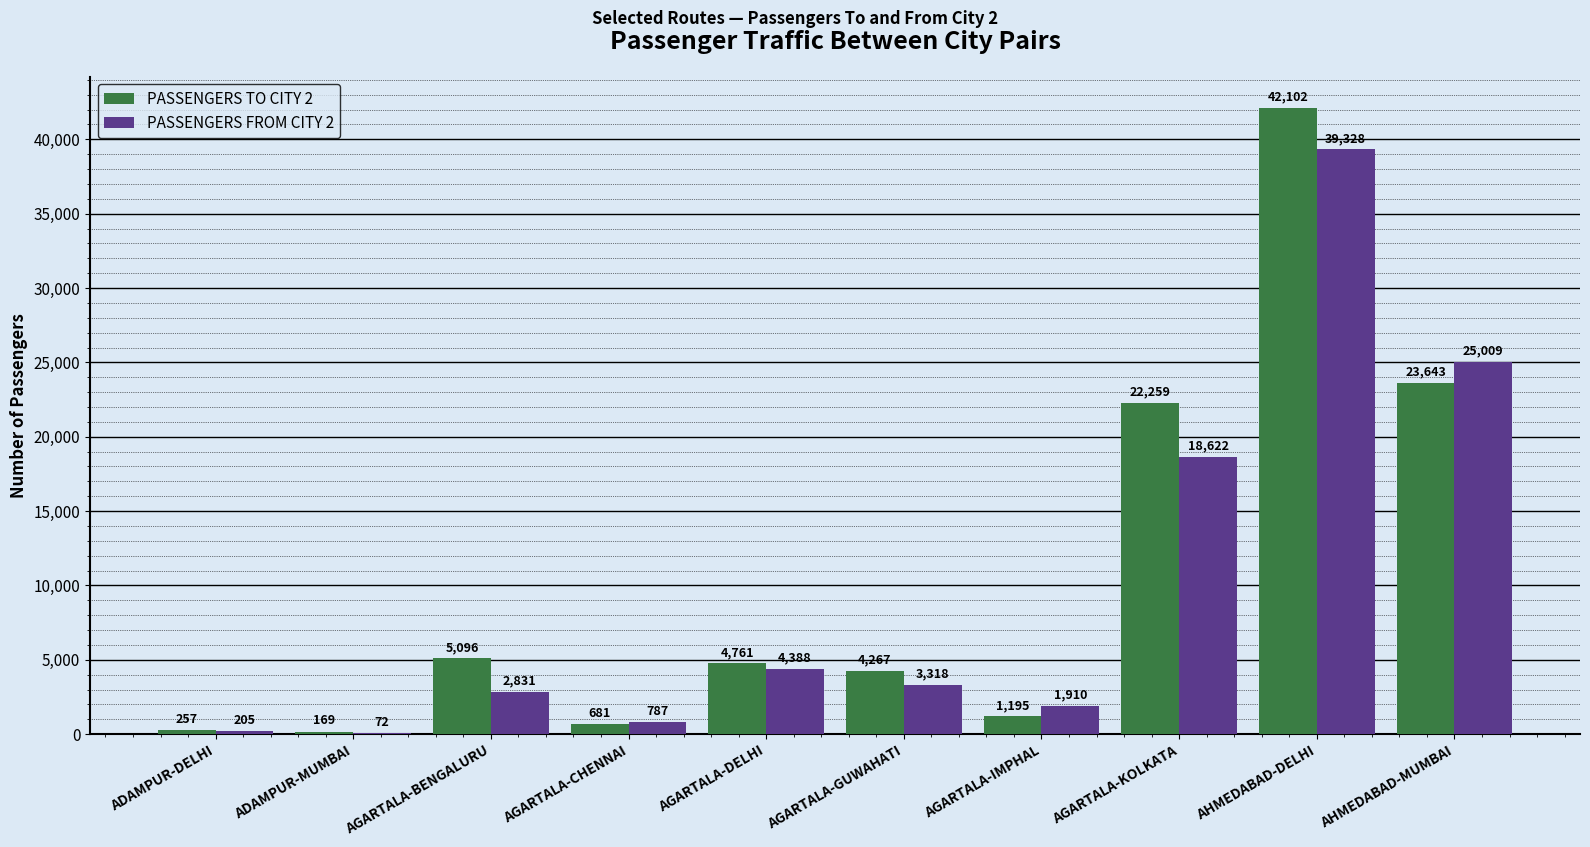

True or false: PASSENGERS FROM CITY 2 has a value of 10087 at AGARTALA-KOLKATA.

False